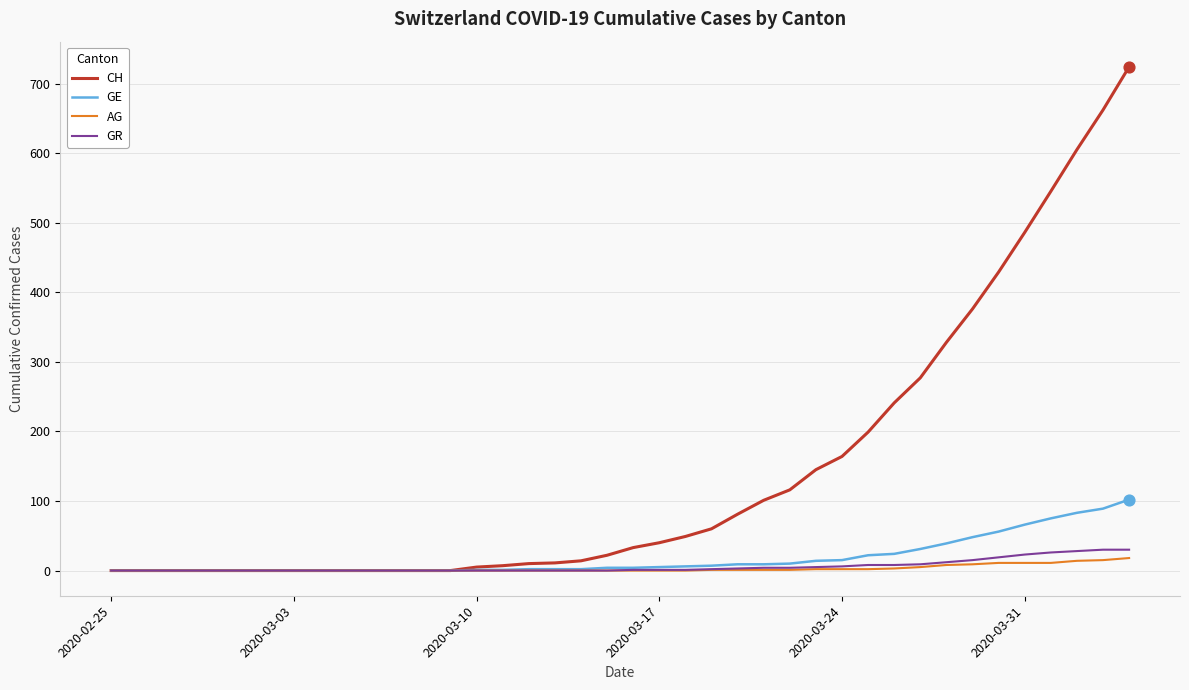

What is the highest value of the GR series?

30